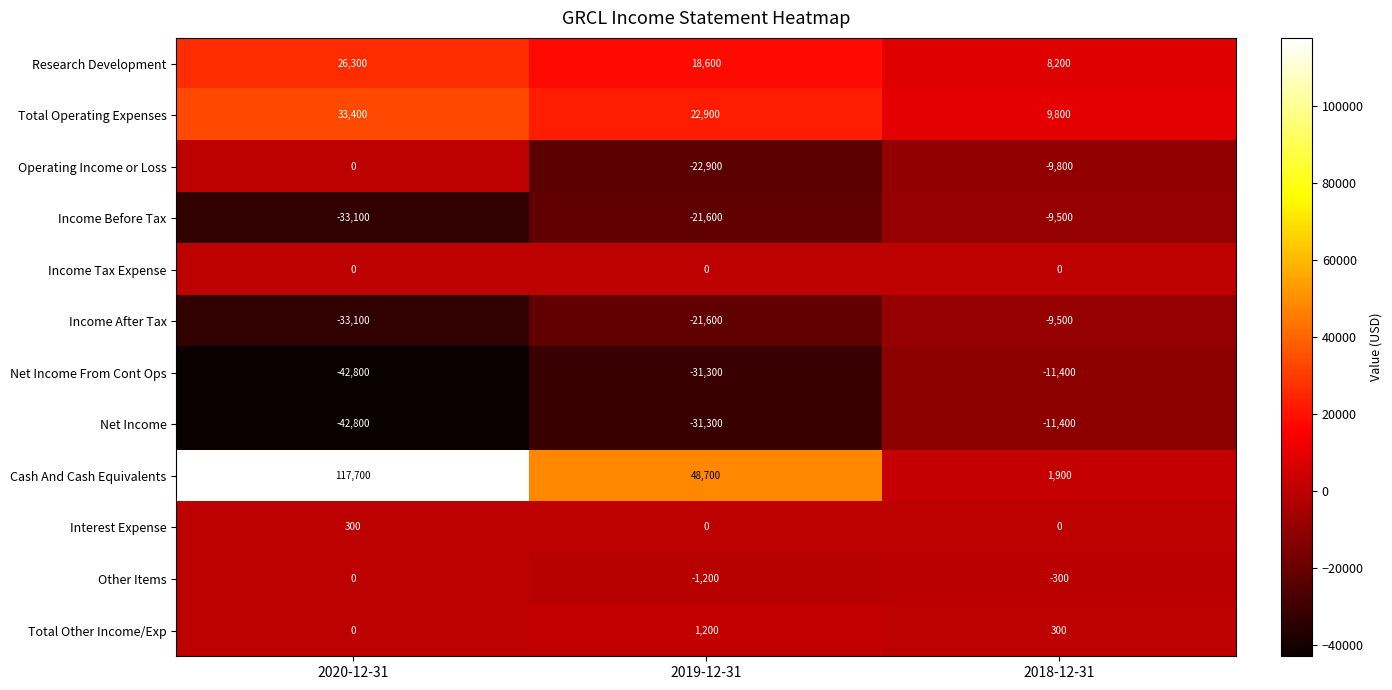

Rank the categories by Cash And Cash Equivalents value from highest to lowest.

2020-12-31, 2019-12-31, 2018-12-31